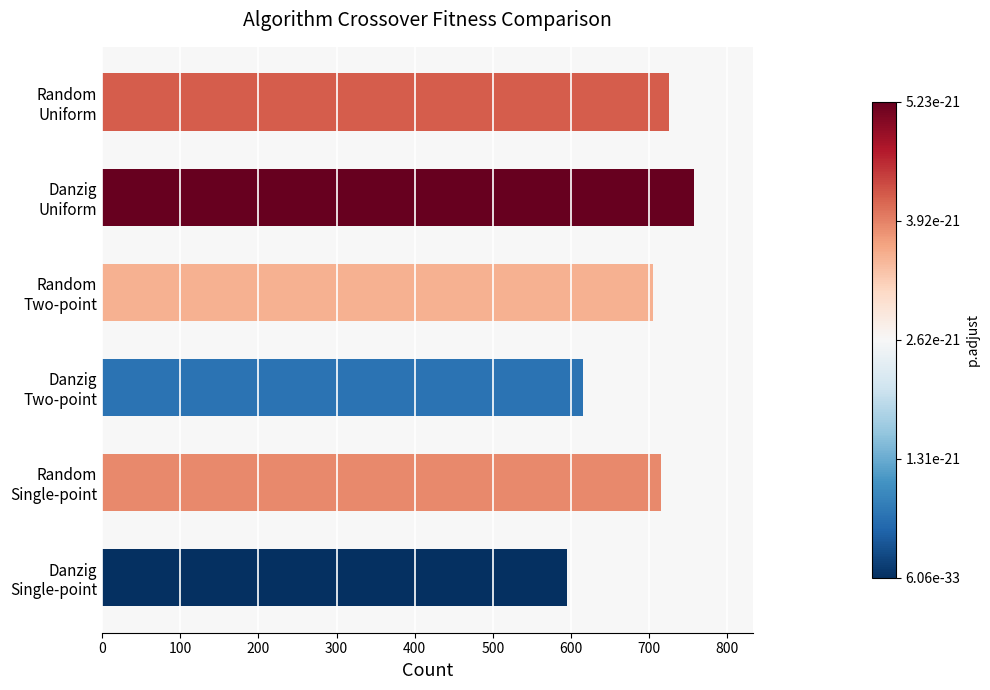

At which category does the chart reach its peak across all series?

Danzig
Uniform